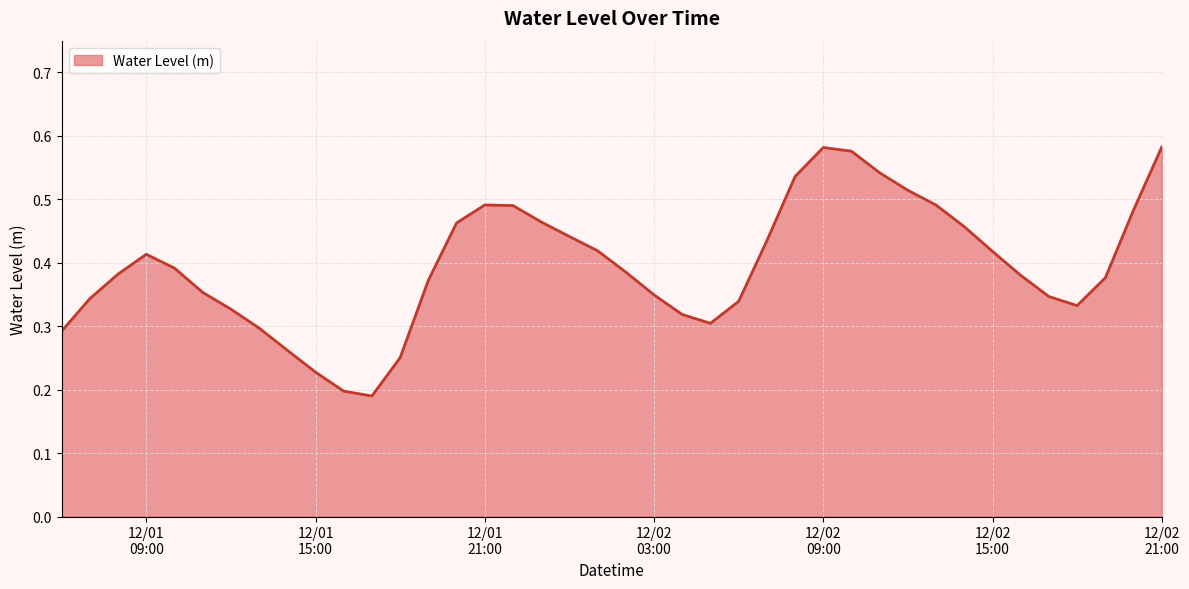

How many lines are shown in the chart?

1